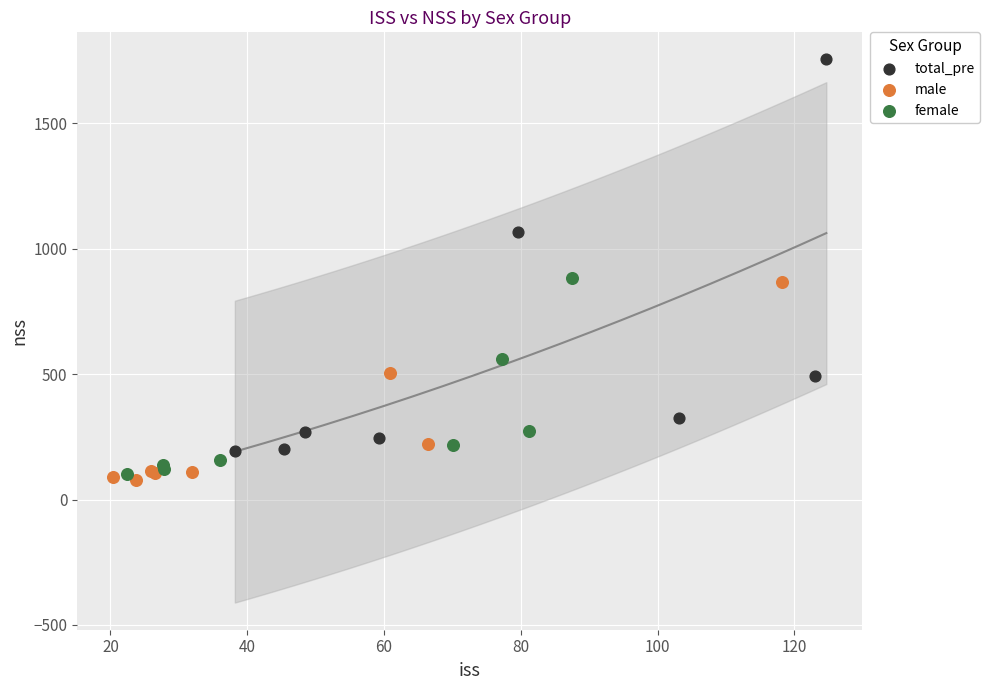

Which series has the largest Y range (max minus min)?

total_pre